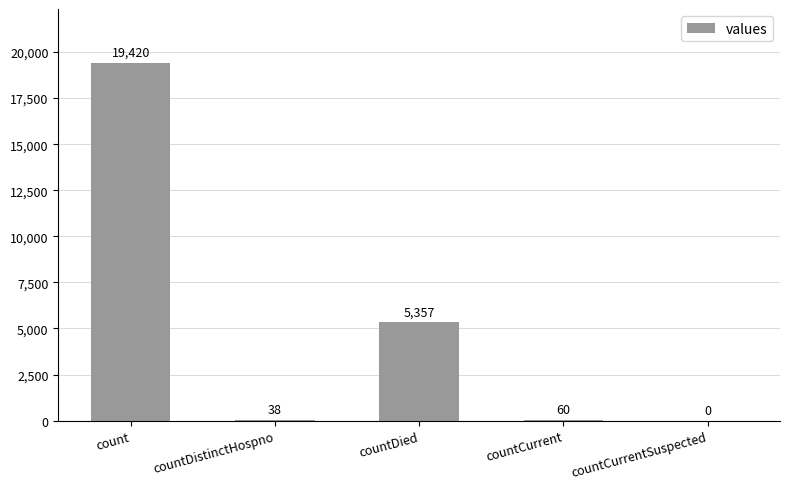

What is the sum of the values at count and countCurrent?

19480